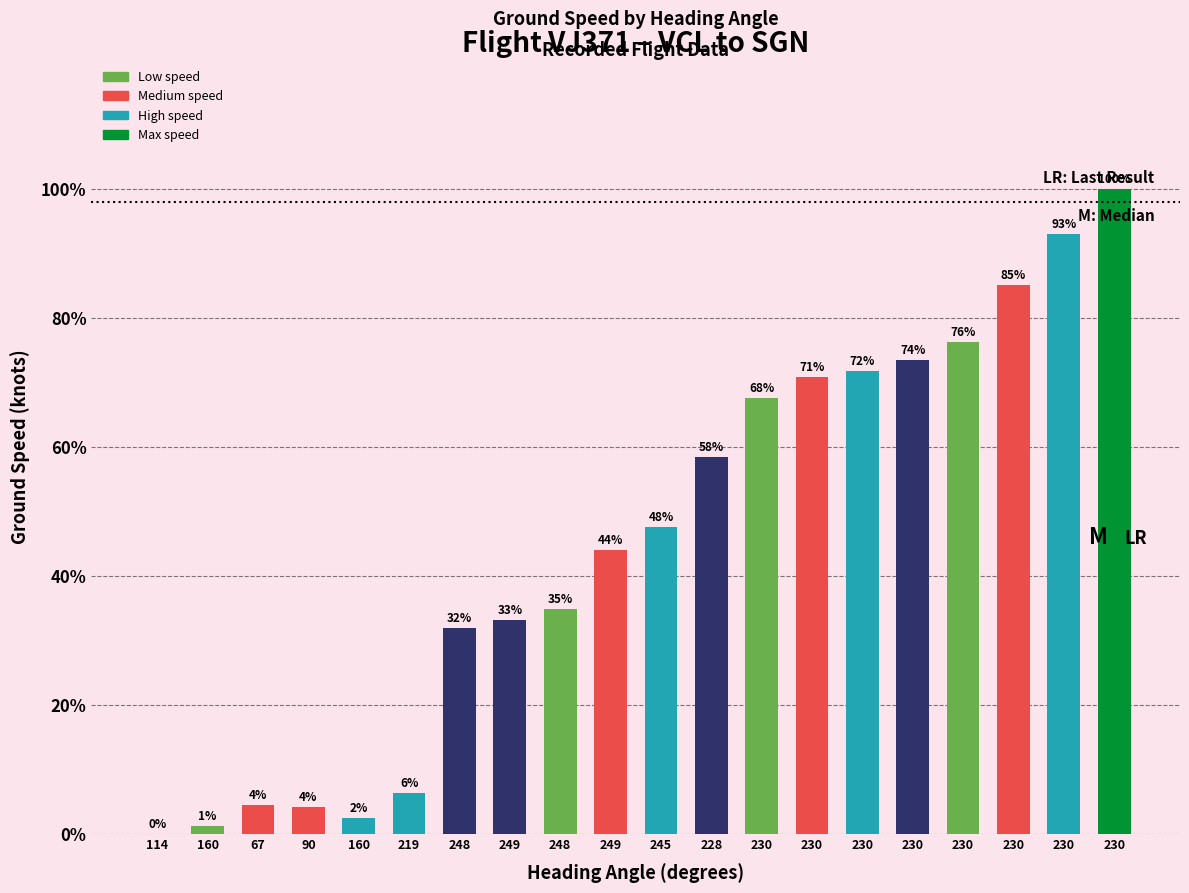

Are the bars horizontal?

No